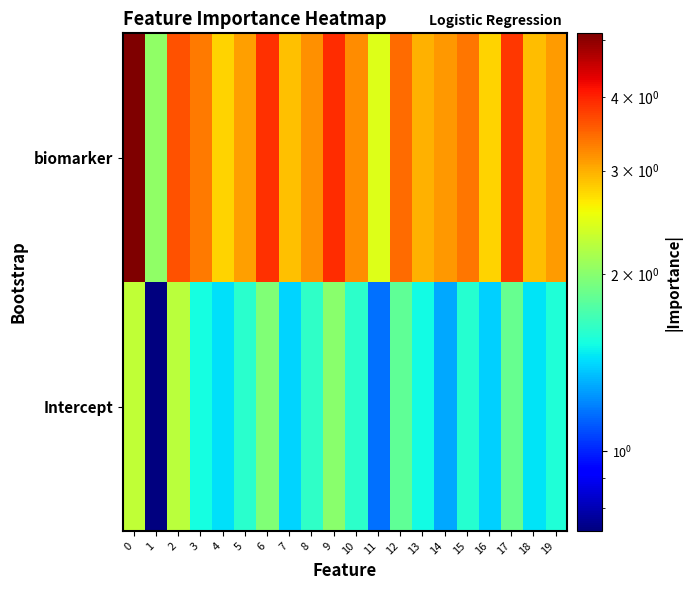

Reading left to right, what are all the values shown in this chart?

biomarker: 0=5.1	1=2.0	2=3.6	3=3.3	4=2.8	5=3.1	6=3.9	7=2.9	8=3.2	9=3.9	10=3.2	11=2.5	12=3.4	13=3.0	14=3.2	15=3.4	16=2.8	17=3.8	18=2.9	19=3.1
Intercept: 0=2.3	1=0.7	2=2.2	3=1.5	4=1.4	5=1.6	6=2.0	7=1.4	8=1.6	9=2.0	10=1.6	11=1.2	12=1.8	13=1.5	14=1.3	15=1.6	16=1.4	17=1.8	18=1.4	19=1.6